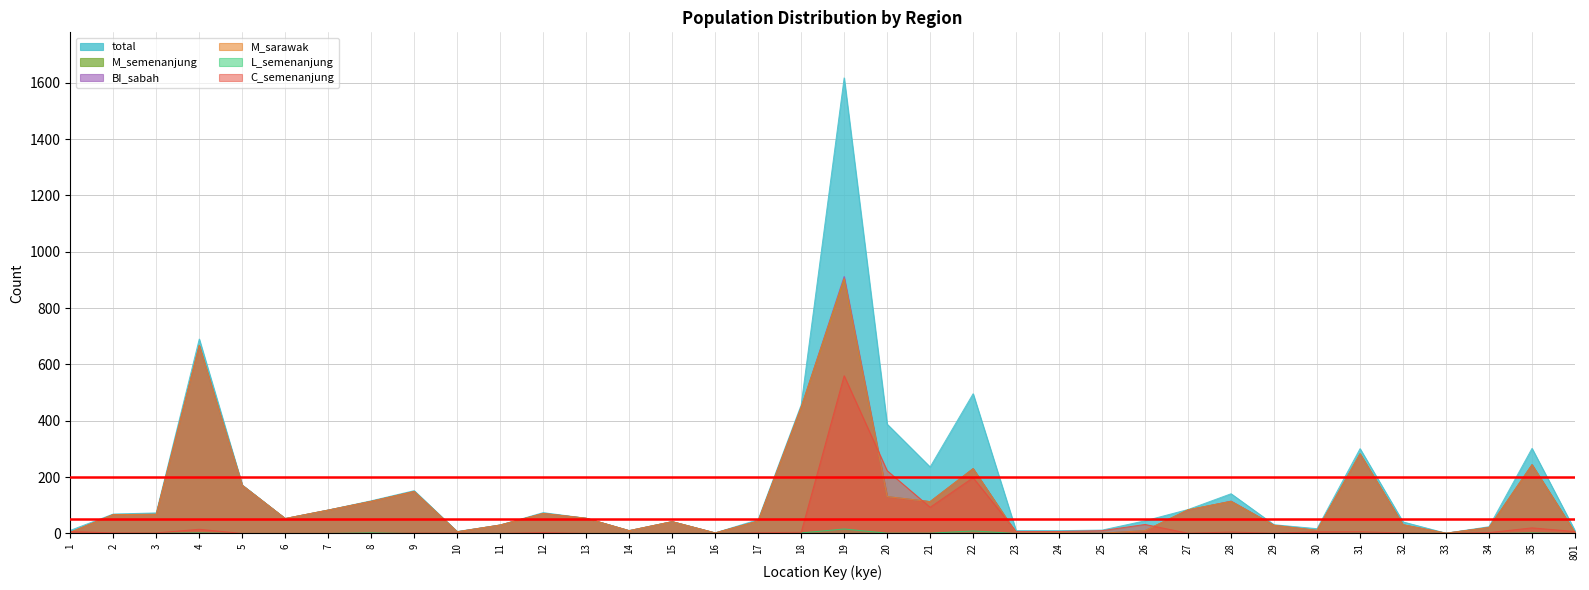

Between 3 and 34, which is larger?

3